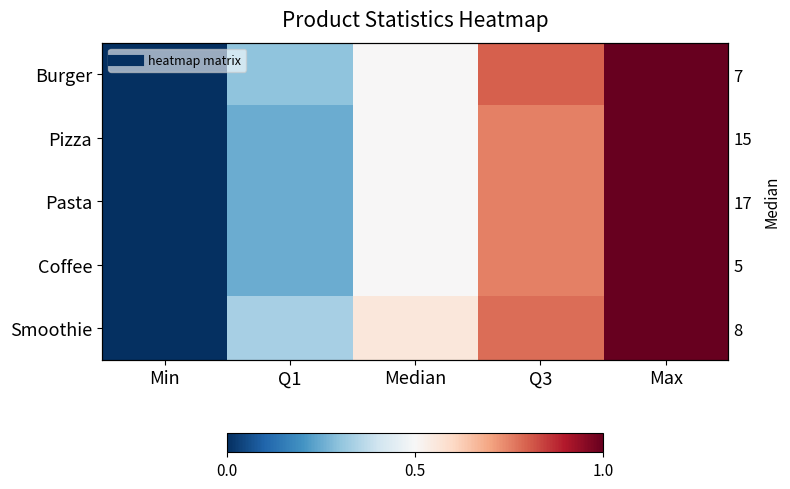

Which series changed the most between Q1 and Q3?

Burger